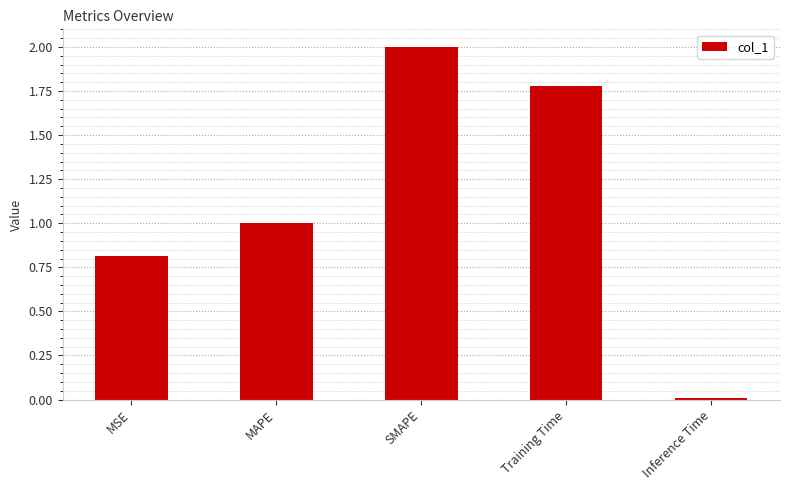

Are the bars grouped side by side (vs. stacked)?

No